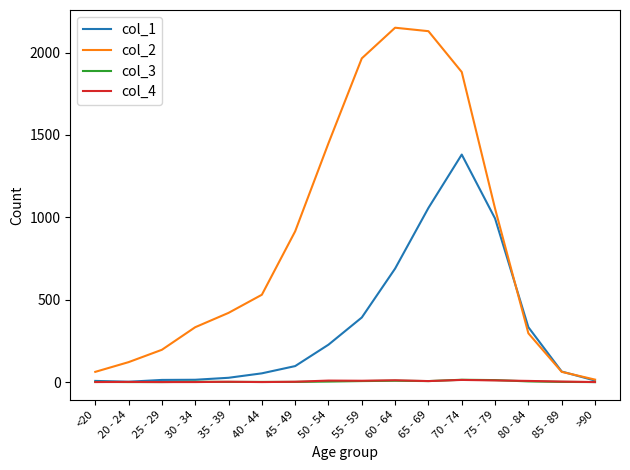

True or false: col_3 has more than 1 interior local peaks.

True